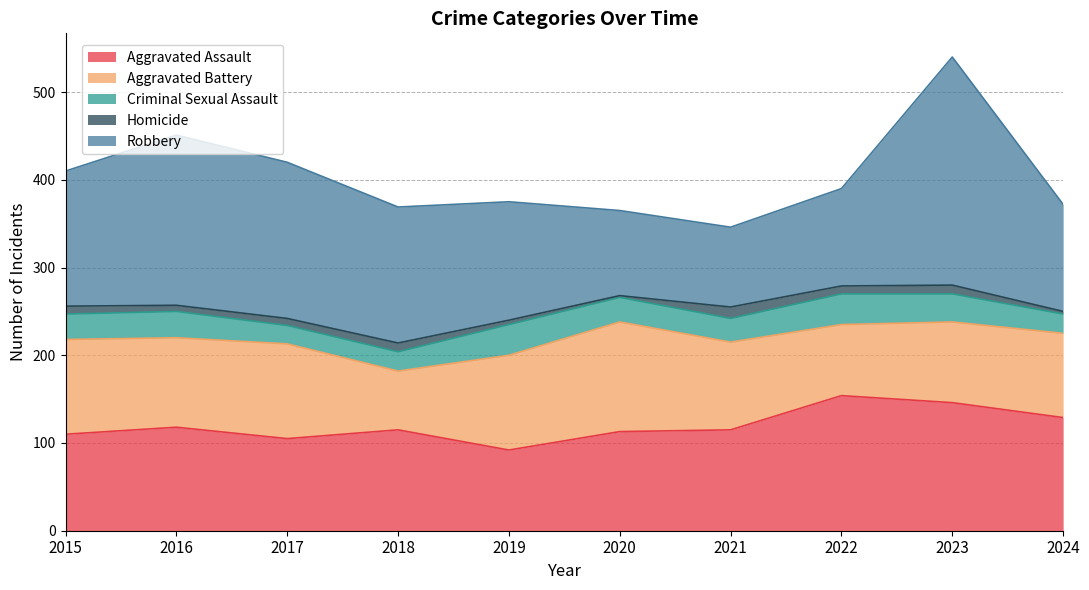

How many lines are shown in the chart?

5